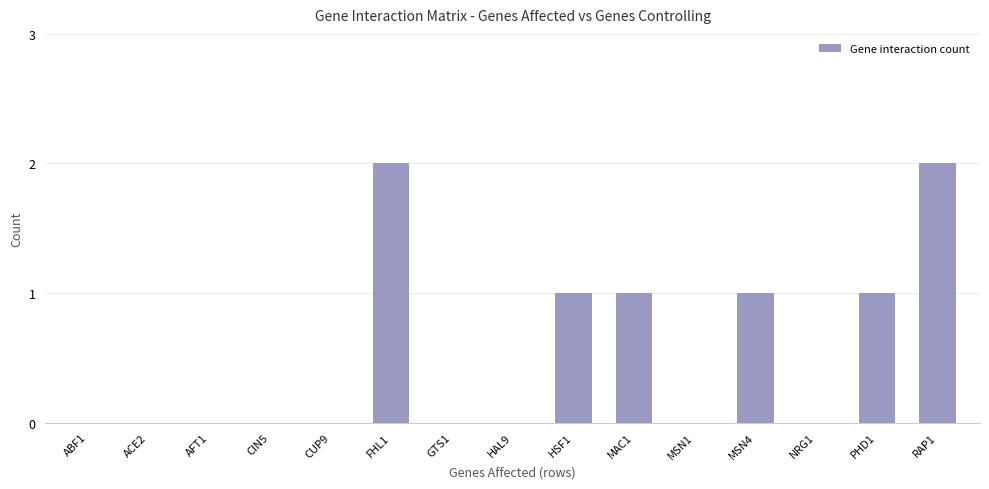

Reading right to left, transcribe all the data shown in this chart.

2	1	0	1	0	1	1	0	0	2	0	0	0	0	0